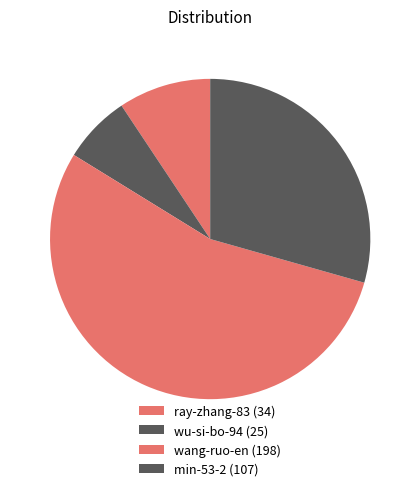

How many slices are in this pie chart?

4